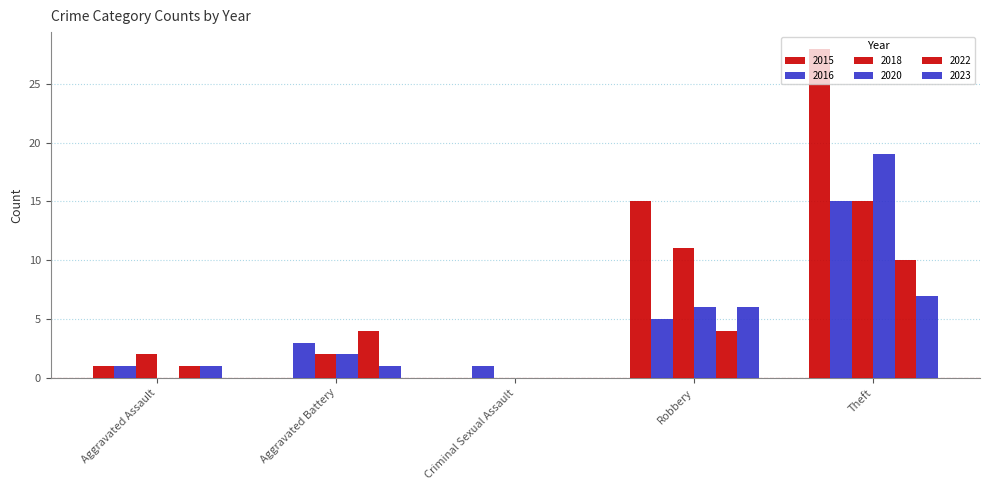

Reading right to left, what are all the values shown in this chart?

2015: Theft=28	Robbery=15	Criminal Sexual Assault=0	Aggravated Battery=0	Aggravated Assault=1
2016: Theft=15	Robbery=5	Criminal Sexual Assault=1	Aggravated Battery=3	Aggravated Assault=1
2017: Theft=10	Robbery=4	Criminal Sexual Assault=0	Aggravated Battery=4	Aggravated Assault=1
2018: Theft=15	Robbery=11	Criminal Sexual Assault=0	Aggravated Battery=2	Aggravated Assault=2
2020: Theft=19	Robbery=6	Criminal Sexual Assault=0	Aggravated Battery=2	Aggravated Assault=0
2023: Theft=7	Robbery=6	Criminal Sexual Assault=0	Aggravated Battery=1	Aggravated Assault=1